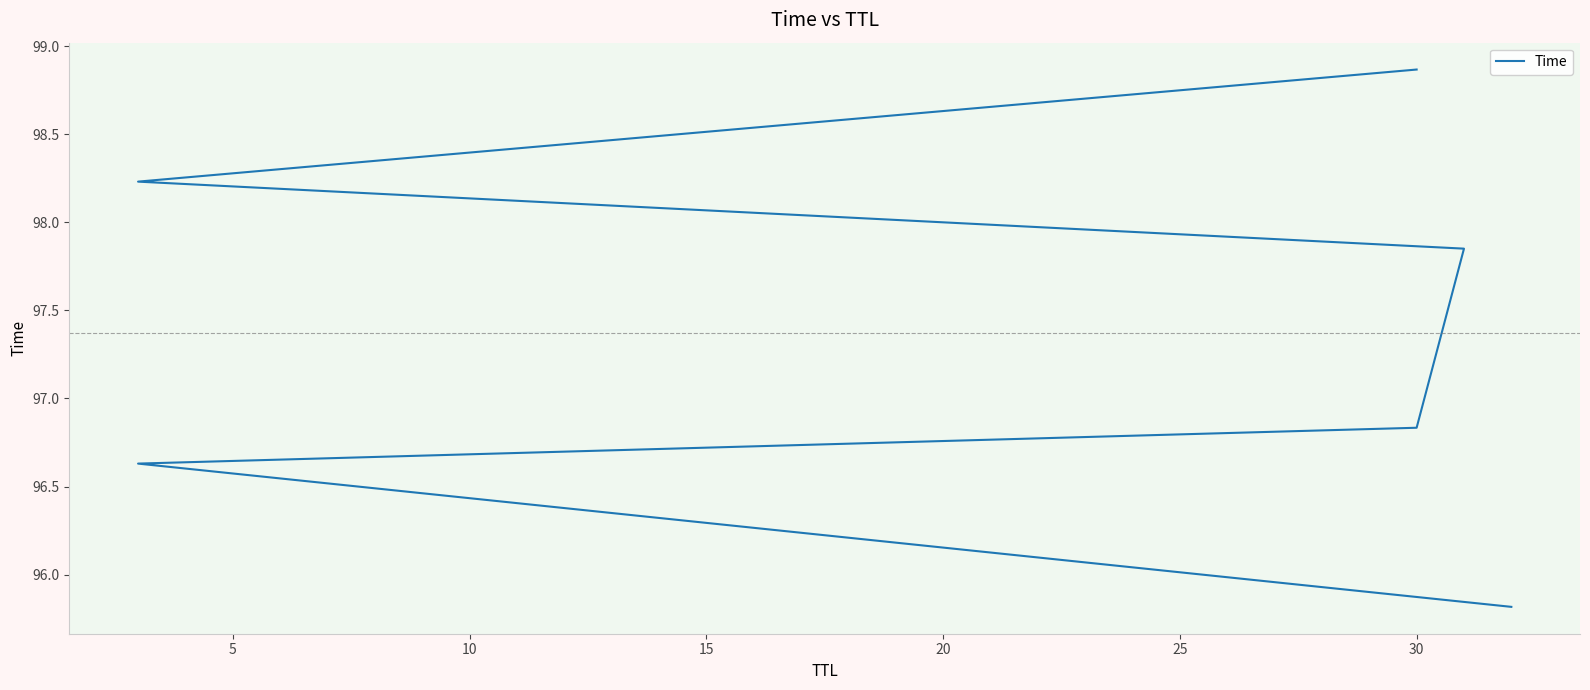

True or false: the data shows 35.7 at 5.

False